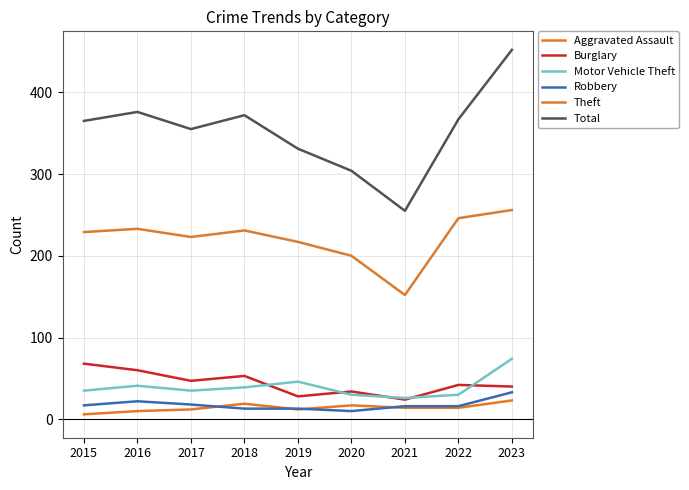

Is the value of Total at 2021 greater than the value of Burglary at 2021?

Yes